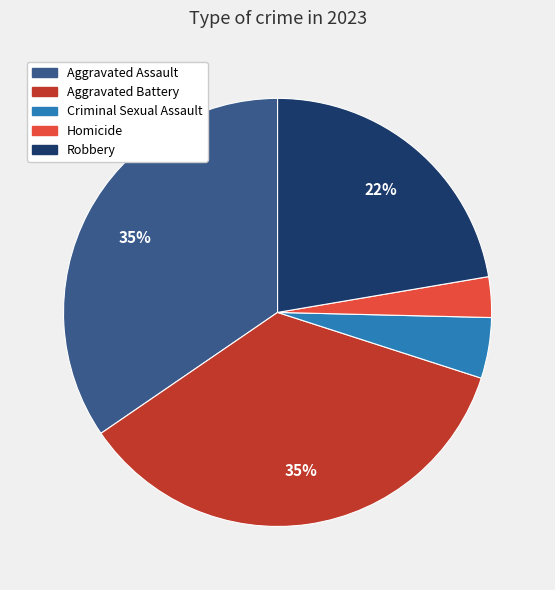

The Aggravated Battery slice represents 24% of the pie. True or false?

False